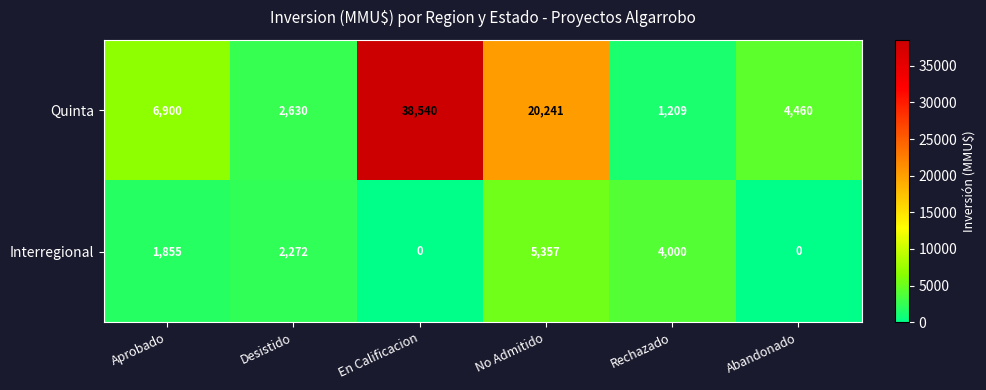

What is the maximum value shown in the chart?

38540